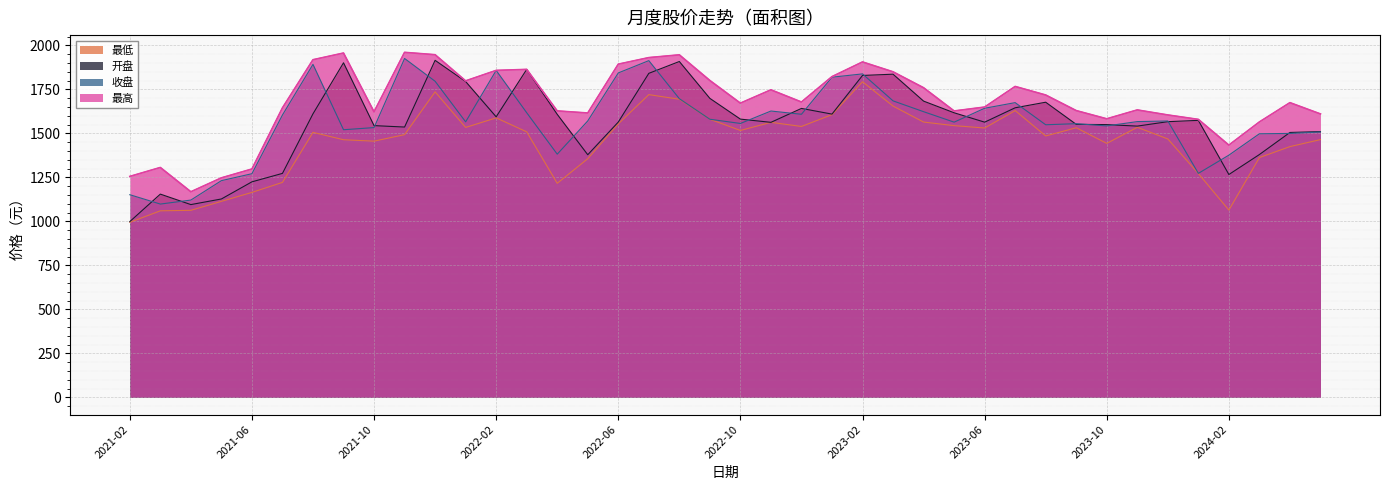

Reading left to right, list all the values displayed in this chart.

最低: 2021-02=994.8	2021-03=1060.1	2021-04=1062.9	2021-05=1113.9	2021-06=1164.8	2021-07=1221.7	2021-08=1506.1	2021-09=1464.1	2021-10=1456.1	2021-11=1493.1	2021-12=1736.2	2022-01=1534.0	2022-02=1588.5	2022-03=1509.0	2022-04=1216.4	2022-05=1356.3	2022-06=1554.3	2022-07=1720.6	2022-08=1694.3	2022-09=1580.6	2022-10=1516.8	2022-11=1563.0	2022-12=1539.6	2023-01=1606.9	2023-02=1793.8	2023-03=1655.4	2023-04=1564.6	2023-05=1544.3	2023-06=1530.8	2023-07=1629.8	2023-08=1485.6	2023-09=1532.3	2023-10=1443.4	2023-11=1534.7	2023-12=1468.6	2024-01=1271.9	2024-02=1064.2	2024-03=1362.8	2024-04=1425.1	2024-05=1464.9
开盘: 2021-02=998.9	2021-03=1155.0	2021-04=1095.5	2021-05=1127.4	2021-06=1224.9	2021-07=1272.8	2021-08=1611.5	2021-09=1901.5	2021-10=1544.4	2021-11=1536.2	2021-12=1915.5	2022-01=1795.1	2022-02=1594.3	2022-03=1864.0	2022-04=1608.6	2022-05=1378.8	2022-06=1564.6	2022-07=1841.5	2022-08=1908.8	2022-09=1699.3	2022-10=1581.3	2022-11=1563.0	2022-12=1642.1	2023-01=1609.8	2023-02=1829.5	2023-03=1836.7	2023-04=1683.7	2023-05=1617.4	2023-06=1564.0	2023-07=1645.8	2023-08=1677.4	2023-09=1551.6	2023-10=1550.1	2023-11=1541.6	2023-12=1566.8	2024-01=1574.2	2024-02=1266.4	2024-03=1380.0	2024-04=1505.5	2024-05=1510.5
收盘: 2021-02=1151.7	2021-03=1098.5	2021-04=1121.2	2021-05=1231.6	2021-06=1271.0	2021-07=1604.8	2021-08=1892.5	2021-09=1521.0	2021-10=1533.2	2021-11=1926.1	2021-12=1796.5	2022-01=1565.9	2022-02=1858.2	2022-03=1617.7	2022-04=1382.1	2022-05=1571.0	2022-06=1843.9	2022-07=1913.7	2022-08=1697.4	2022-09=1580.6	2022-10=1556.7	2022-11=1627.3	2022-12=1608.9	2023-01=1819.5	2023-02=1838.4	2023-03=1685.1	2023-04=1623.6	2023-05=1564.1	2023-06=1643.0	2023-07=1675.0	2023-08=1549.2	2023-09=1555.5	2023-10=1542.7	2023-11=1567.2	2023-12=1570.7	2024-01=1272.9	2024-02=1376.5	2024-03=1498.0	2024-04=1500.0	2024-05=1508.1
最高: 2021-02=1255.5	2021-03=1306.4	2021-04=1168.3	2021-05=1247.4	2021-06=1297.7	2021-07=1645.2	2021-08=1918.9	2021-09=1956.9	2021-10=1622.7	2021-11=1960.8	2021-12=1947.4	2022-01=1798.7	2022-02=1858.2	2022-03=1864.0	2022-04=1628.0	2022-05=1616.1	2022-06=1893.6	2022-07=1931.0	2022-08=1946.6	2022-09=1800.8	2022-10=1672.0	2022-11=1747.8	2022-12=1678.5	2023-01=1822.8	2023-02=1906.2	2023-03=1850.2	2023-04=1759.7	2023-05=1627.7	2023-06=1649.8	2023-07=1767.0	2023-08=1718.3	2023-09=1629.8	2023-10=1583.1	2023-11=1633.5	2023-12=1604.9	2024-01=1579.7	2024-02=1433.6	2024-03=1565.2	2024-04=1674.9	2024-05=1610.8